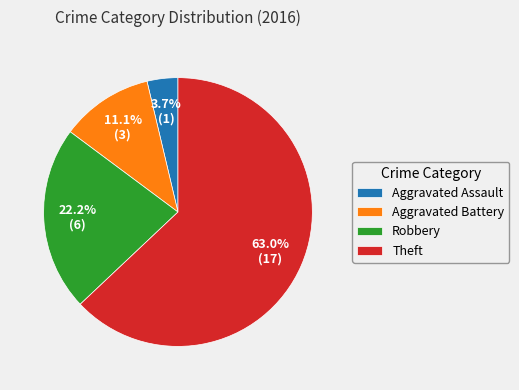

Which category has the biggest portion of the pie?

Theft